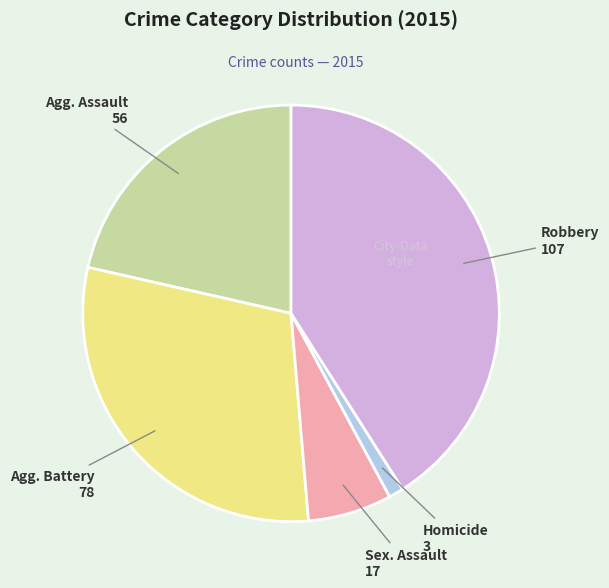

Is it true that Agg. Assault 56 is 21% of the pie?

True